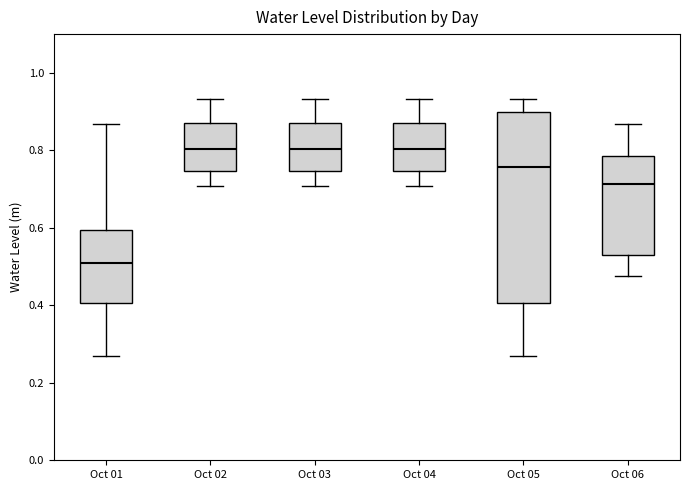

Reading left to right, transcribe this box plot: for each box, give where its median line is, the range the box spans, and where its two whiskers end, as read against the y-axis. The values are not printed on the chart, so give them approximately, as read against the axis.

Oct 01: median 0.50, box 0.40 to 0.60, whiskers 0.26 to 0.86
Oct 02: median 0.80, box 0.74 to 0.88, whiskers 0.70 to 0.94
Oct 03: median 0.80, box 0.74 to 0.88, whiskers 0.70 to 0.94
Oct 04: median 0.80, box 0.74 to 0.88, whiskers 0.70 to 0.94
Oct 05: median 0.76, box 0.40 to 0.90, whiskers 0.26 to 0.94
Oct 06: median 0.72, box 0.52 to 0.78, whiskers 0.48 to 0.86